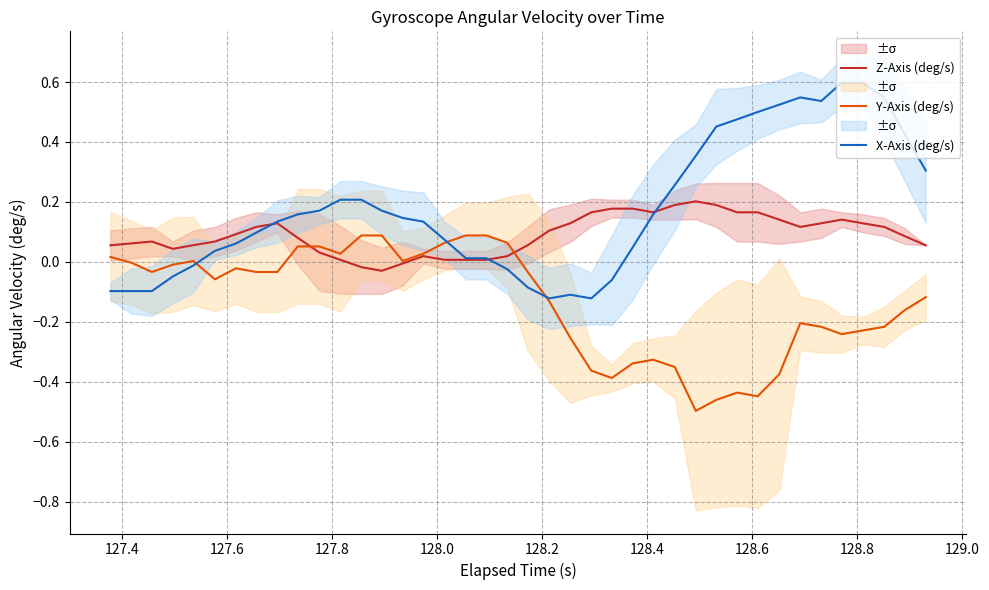

Which series ends up on top after the final intersection of X-Axis (deg/s) and Y-Axis (deg/s)?

X-Axis (deg/s)